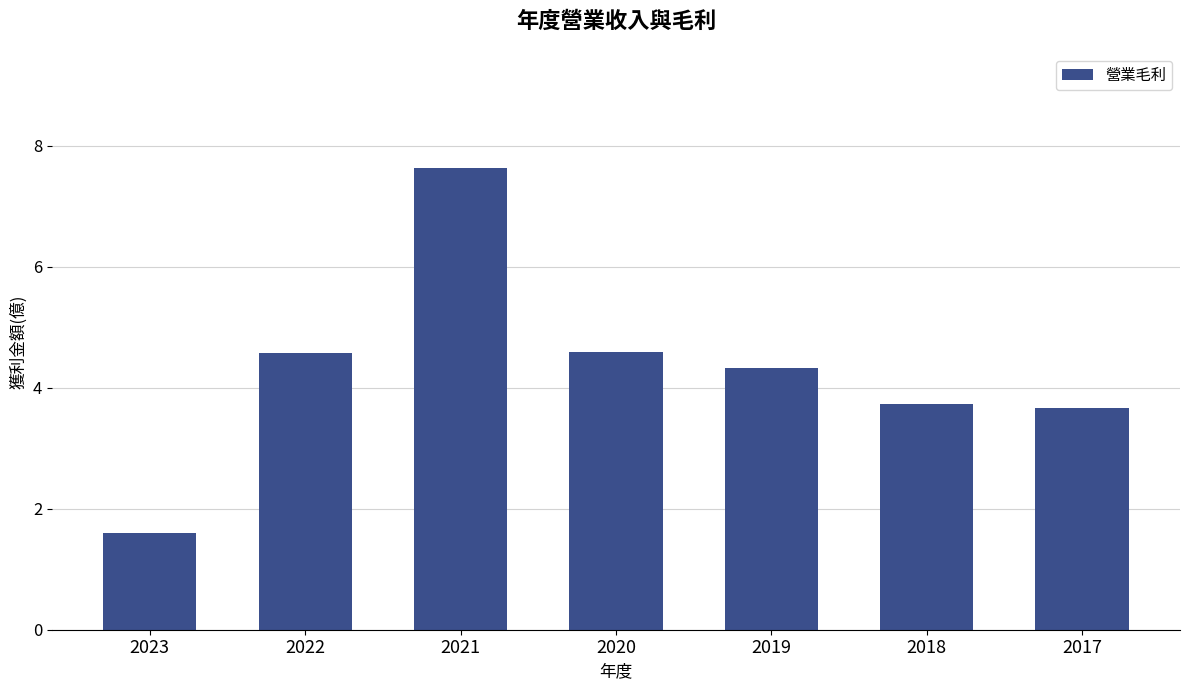

Reading left to right, what are all the values shown in this chart?

2023=1.6	2022=4.6	2021=7.6	2020=4.6	2019=4.3	2018=3.7	2017=3.7